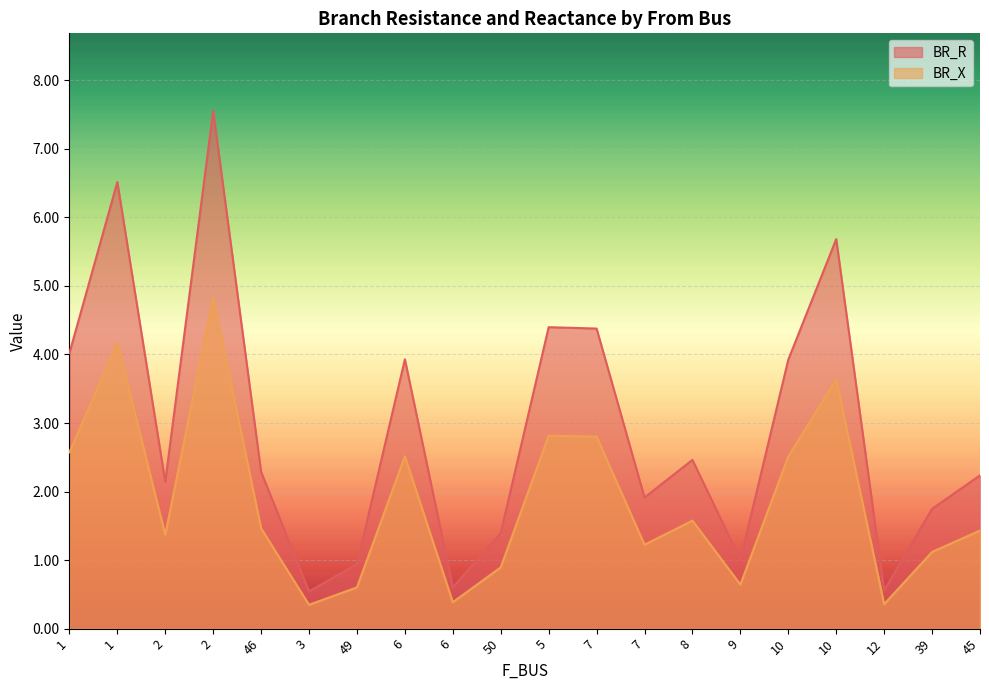

What is the label of the 11th point from the left?

5